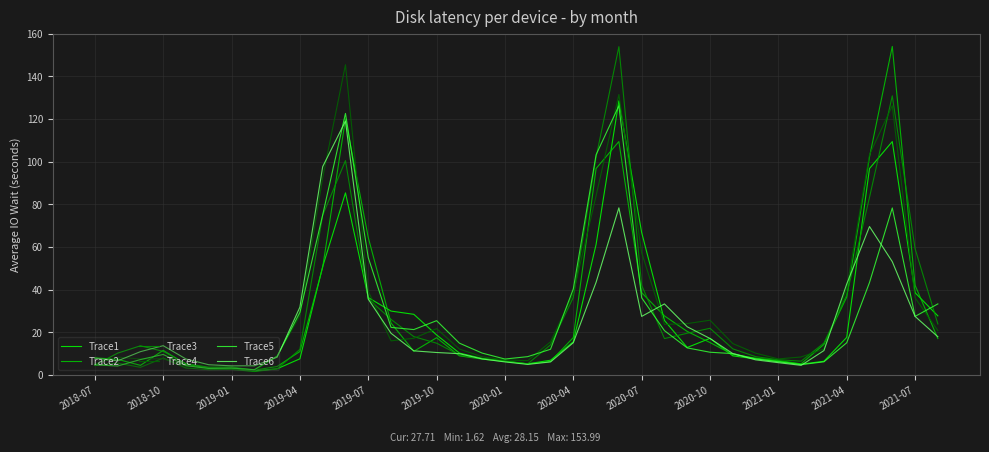

What is the highest value of the Trace5 series?

126.2